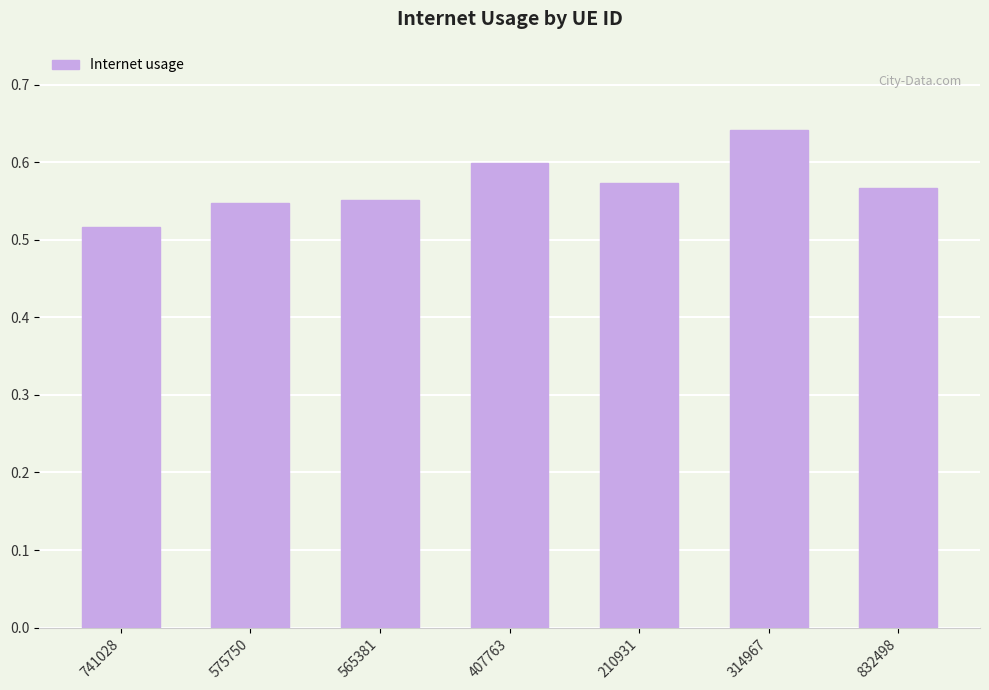

What is the sum of the values at 210931 and 407763?

1.2